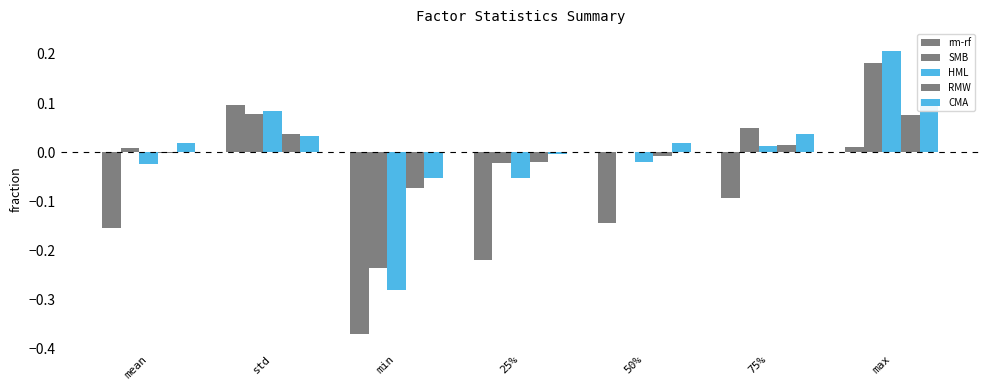

What is the difference between the maximum and minimum values in the RMW series?

0.1